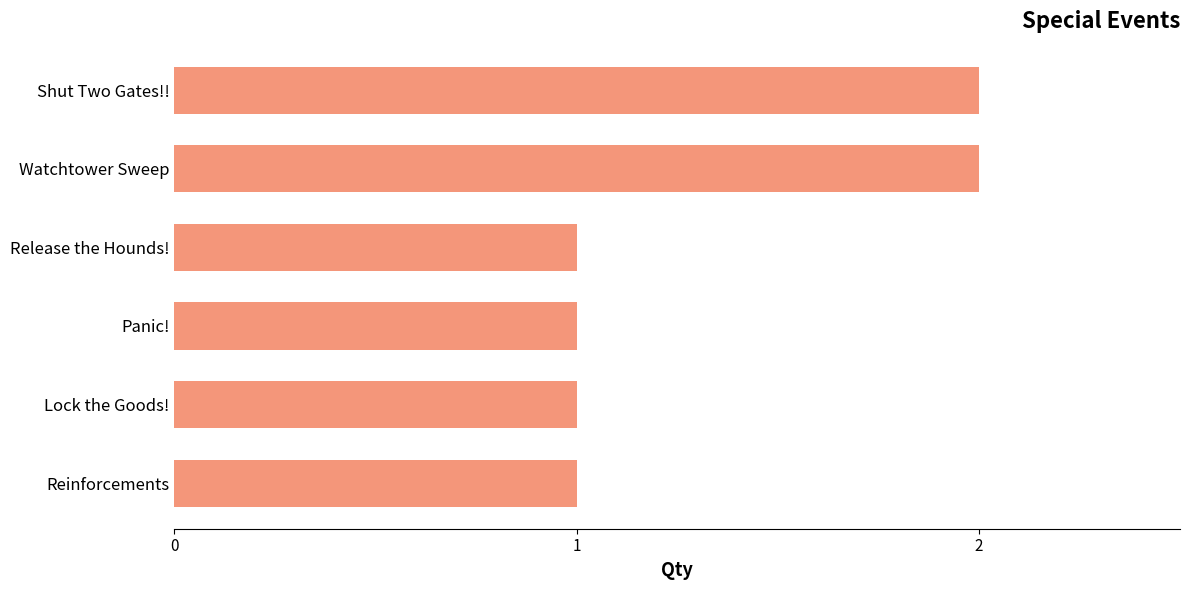

What is the ratio of the value at Reinforcements to the value at Shut Two Gates!!?

0.5